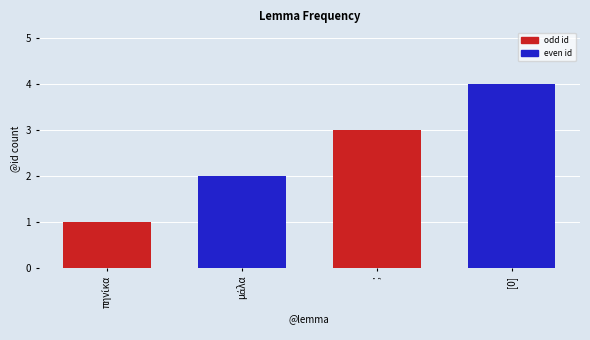

What is the difference between the maximum and minimum values?

3